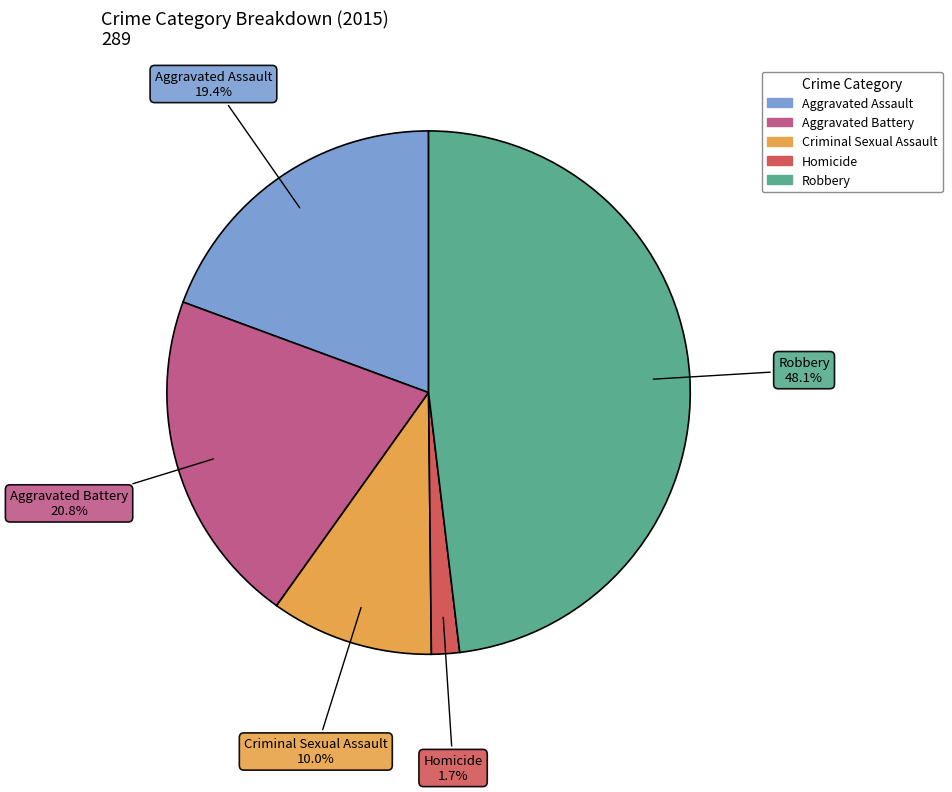

Which slice is the smallest?

Homicide